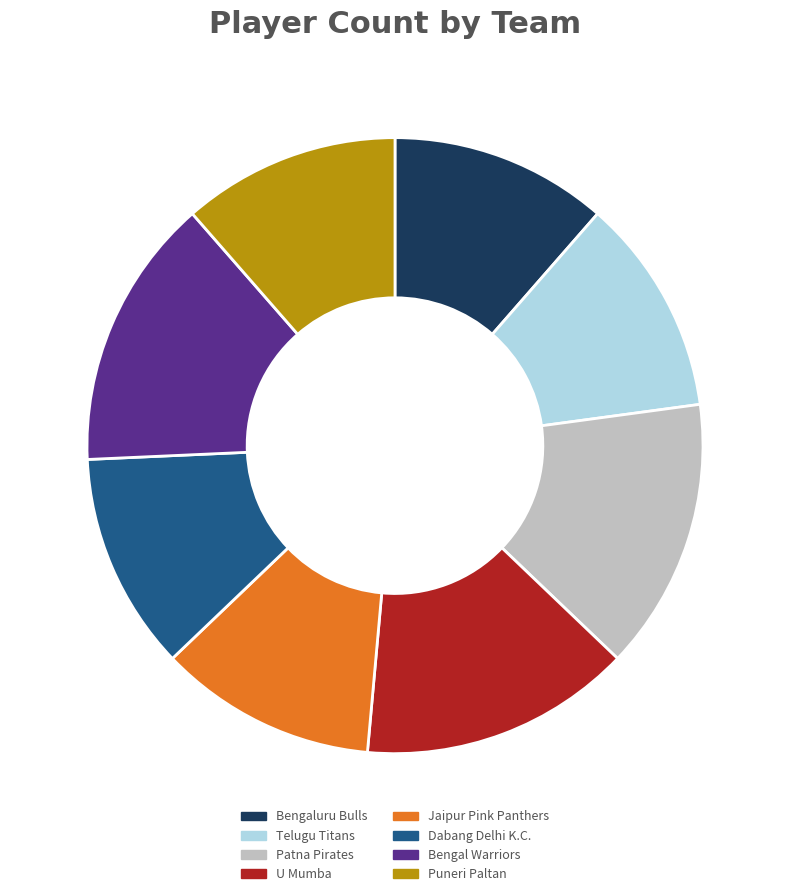

Does any single category account for the majority?

No